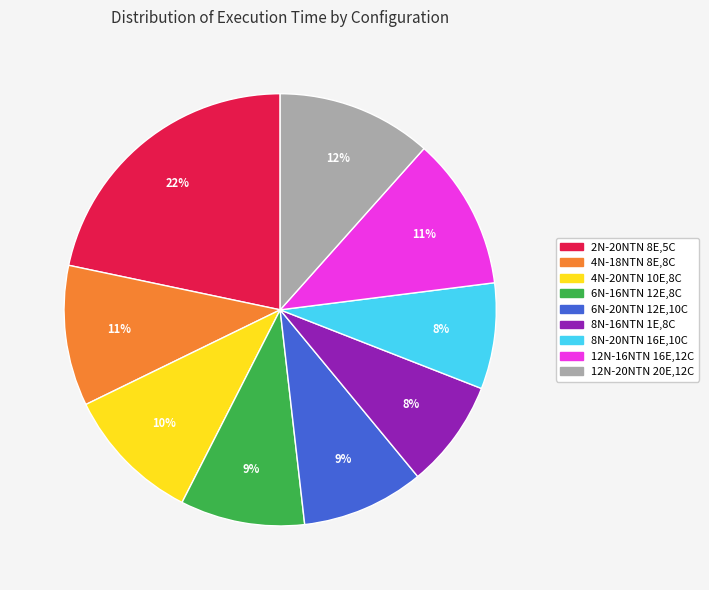

What percentage is the 12N-16NTN 16E,12C slice, to the nearest percent?

11%